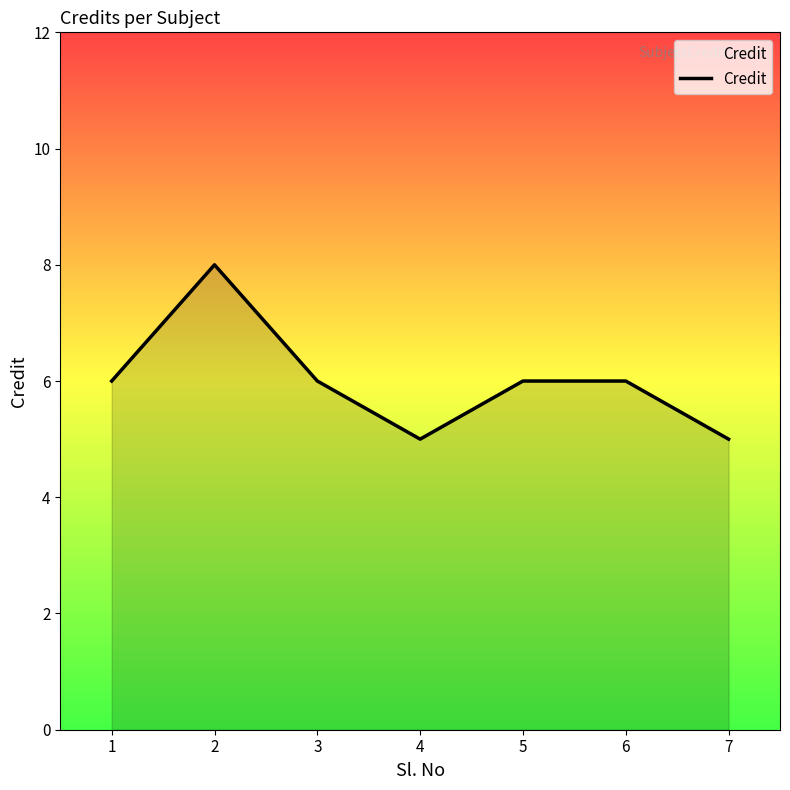

True or false: the data has more than 0 interior local peaks.

True